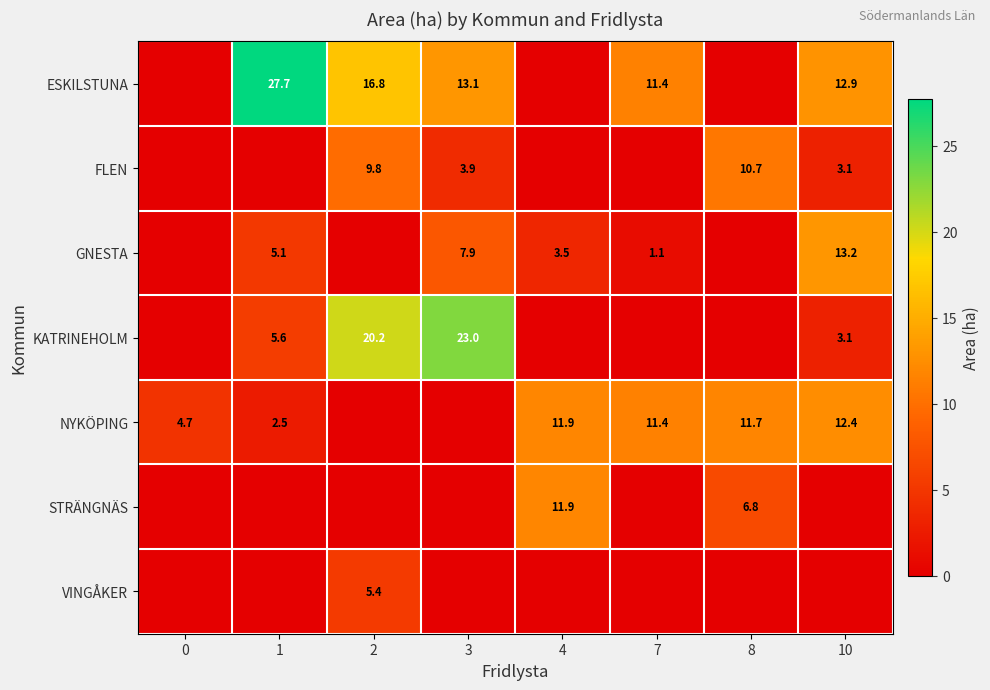

What is the sum of the NYKÖPING values at 1 and 8?

14.2